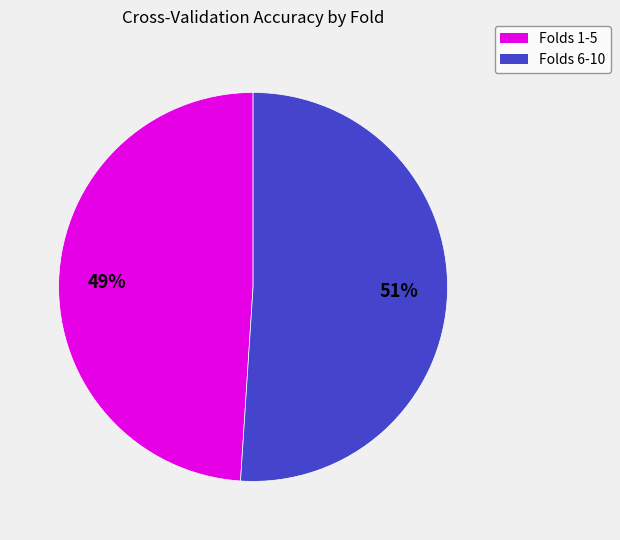

To the nearest percent, what is the average slice percentage?

50%